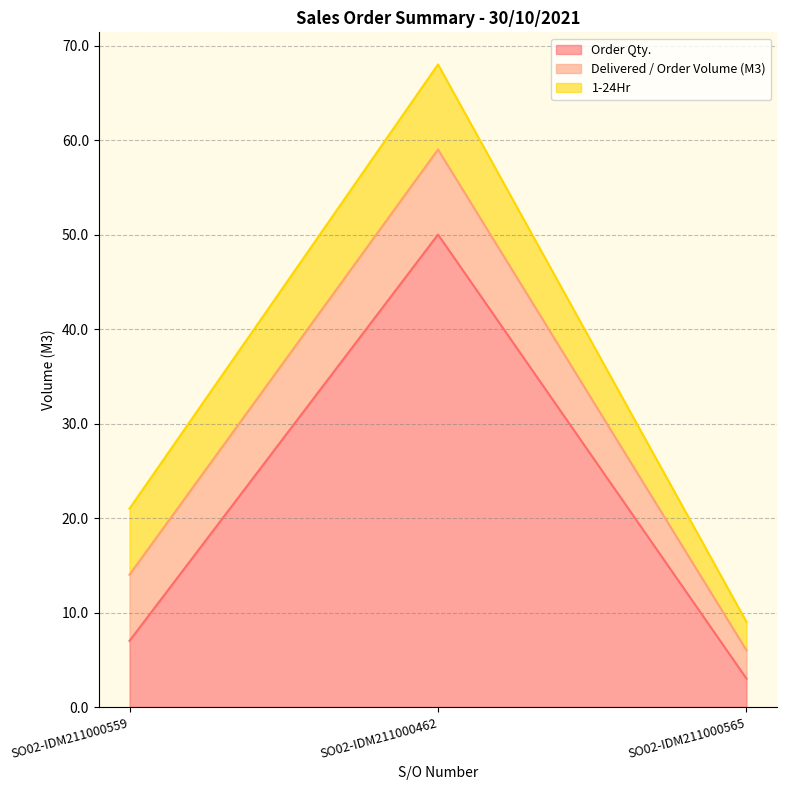

At which label does 1-24Hr reach its minimum?

SO02-IDM211000565